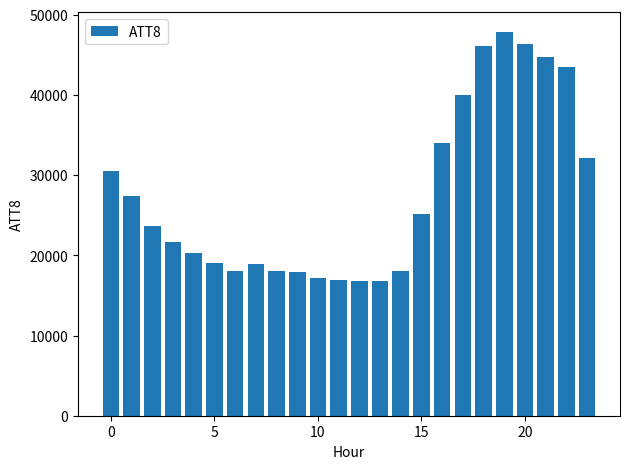

What is the value of the 11th bar from the left?

17200